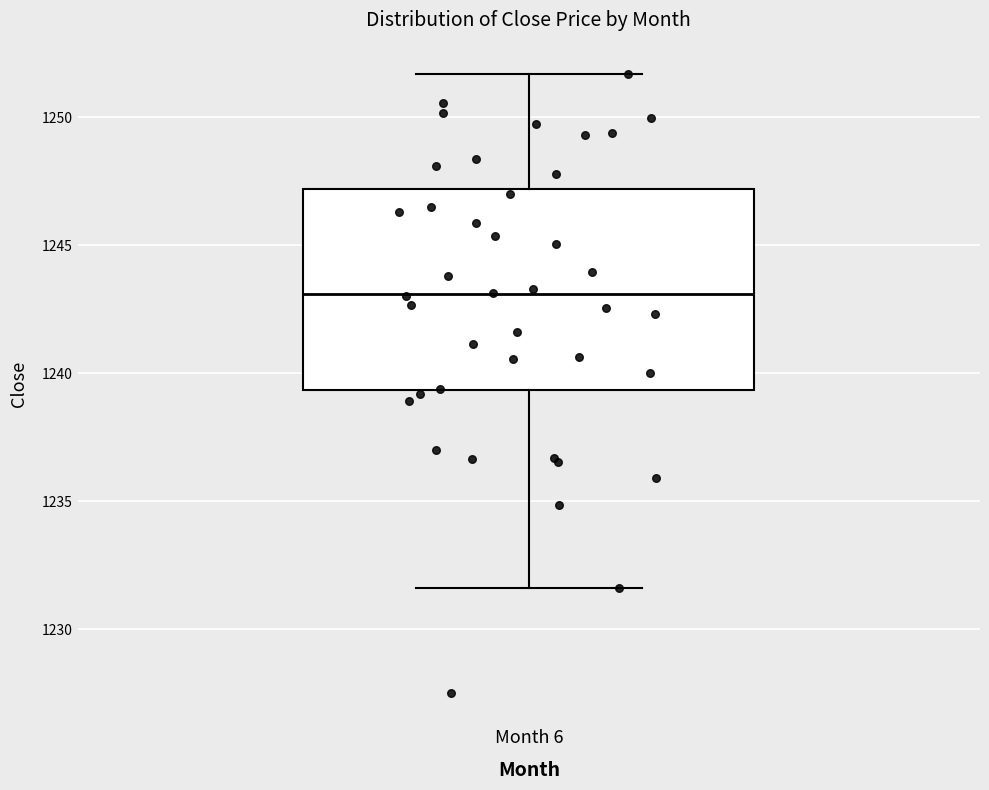

Transcribe this box plot: give where the median line is, the range the box spans, and where the two whiskers end, as read against the y-axis. The values are not printed on the chart, so give them approximately, as read against the axis.

median 1243.0, box 1239.5 to 1247.0, whiskers 1231.5 to 1251.5